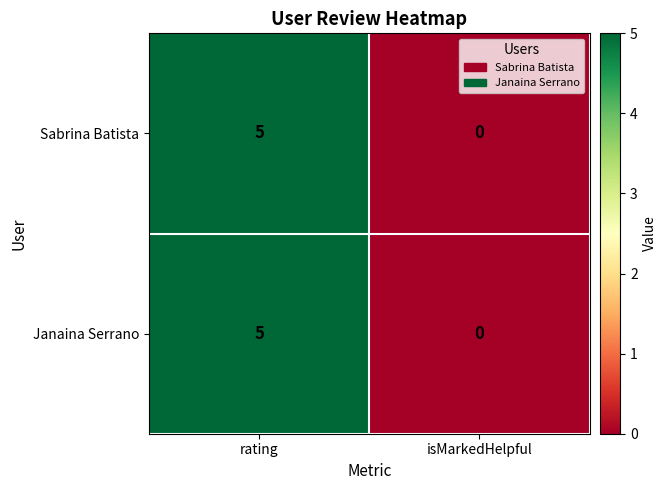

How many data points in Janaina Serrano are less than 5?

1